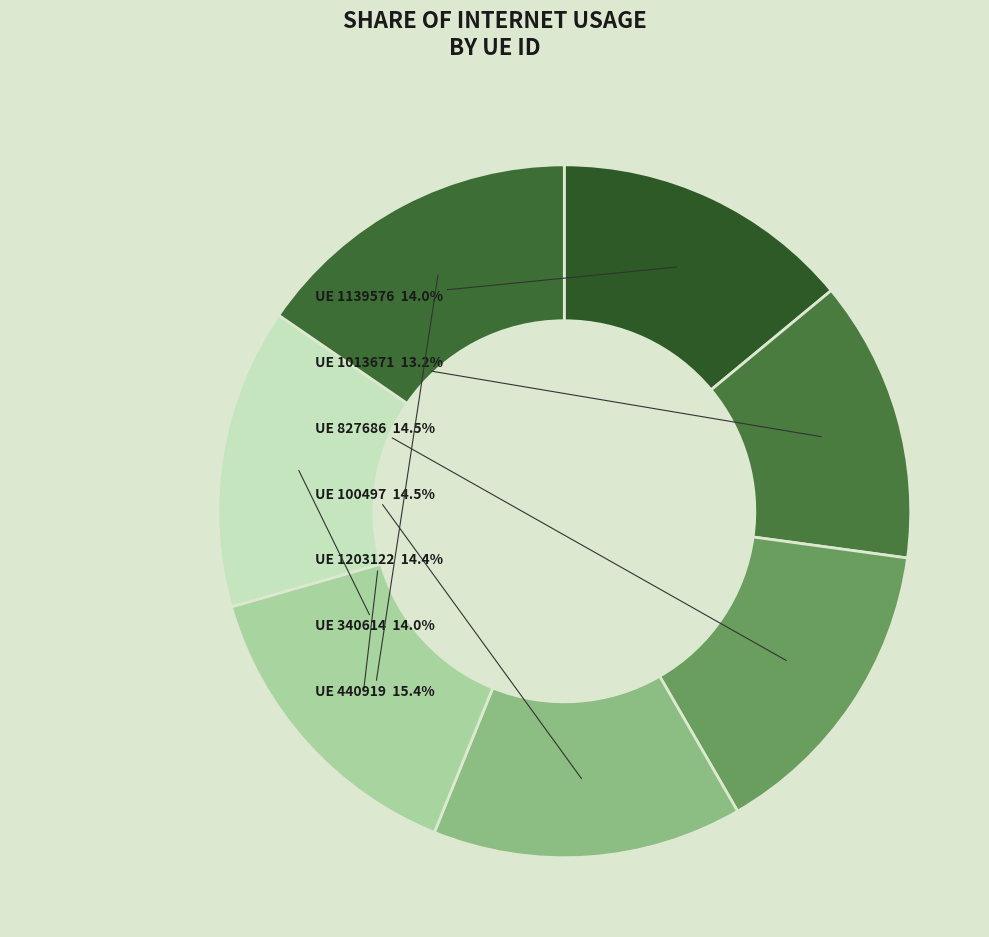

Which category has the smallest portion of the pie?

1013671